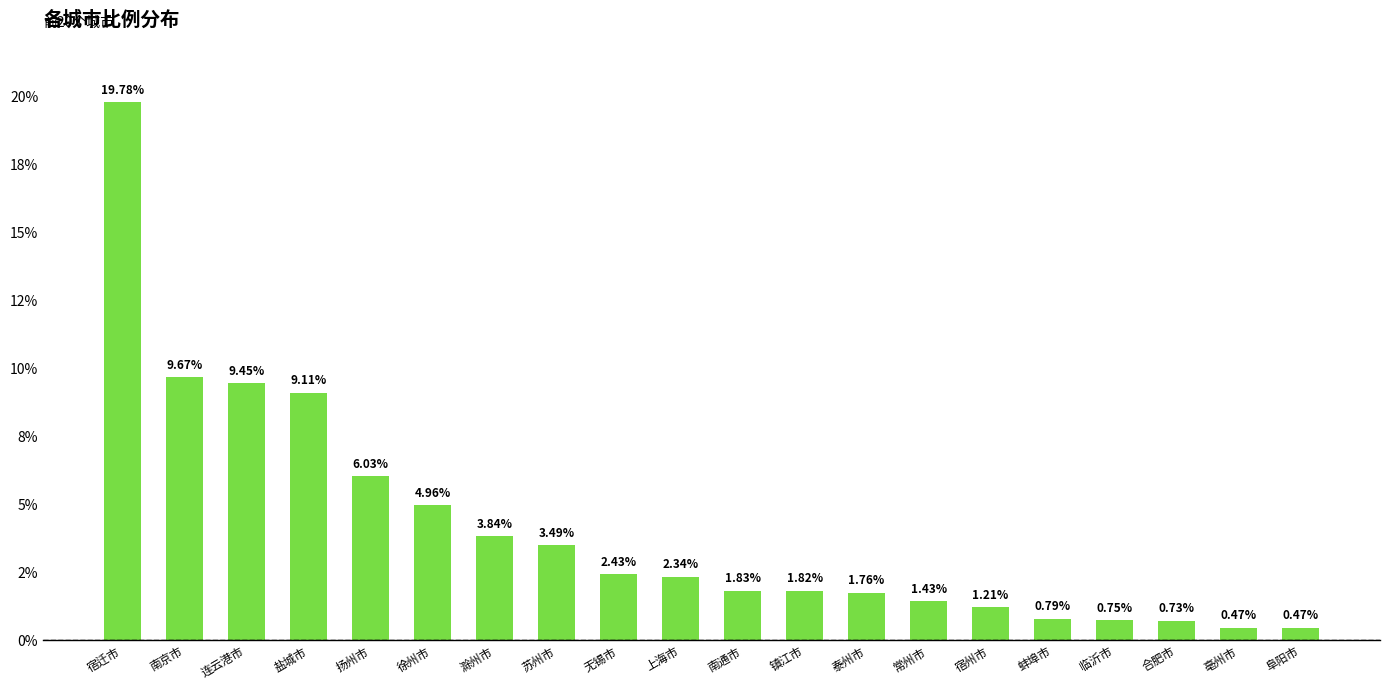

Are the bars horizontal?

No